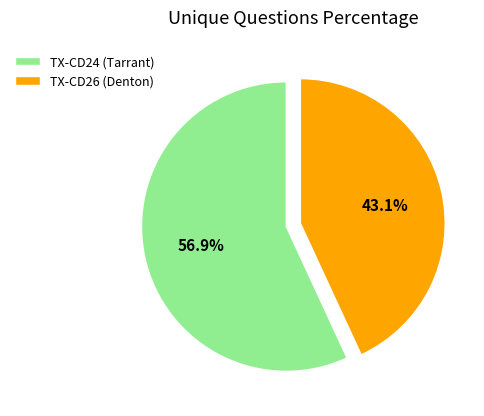

Count the number of slices in the pie.

2